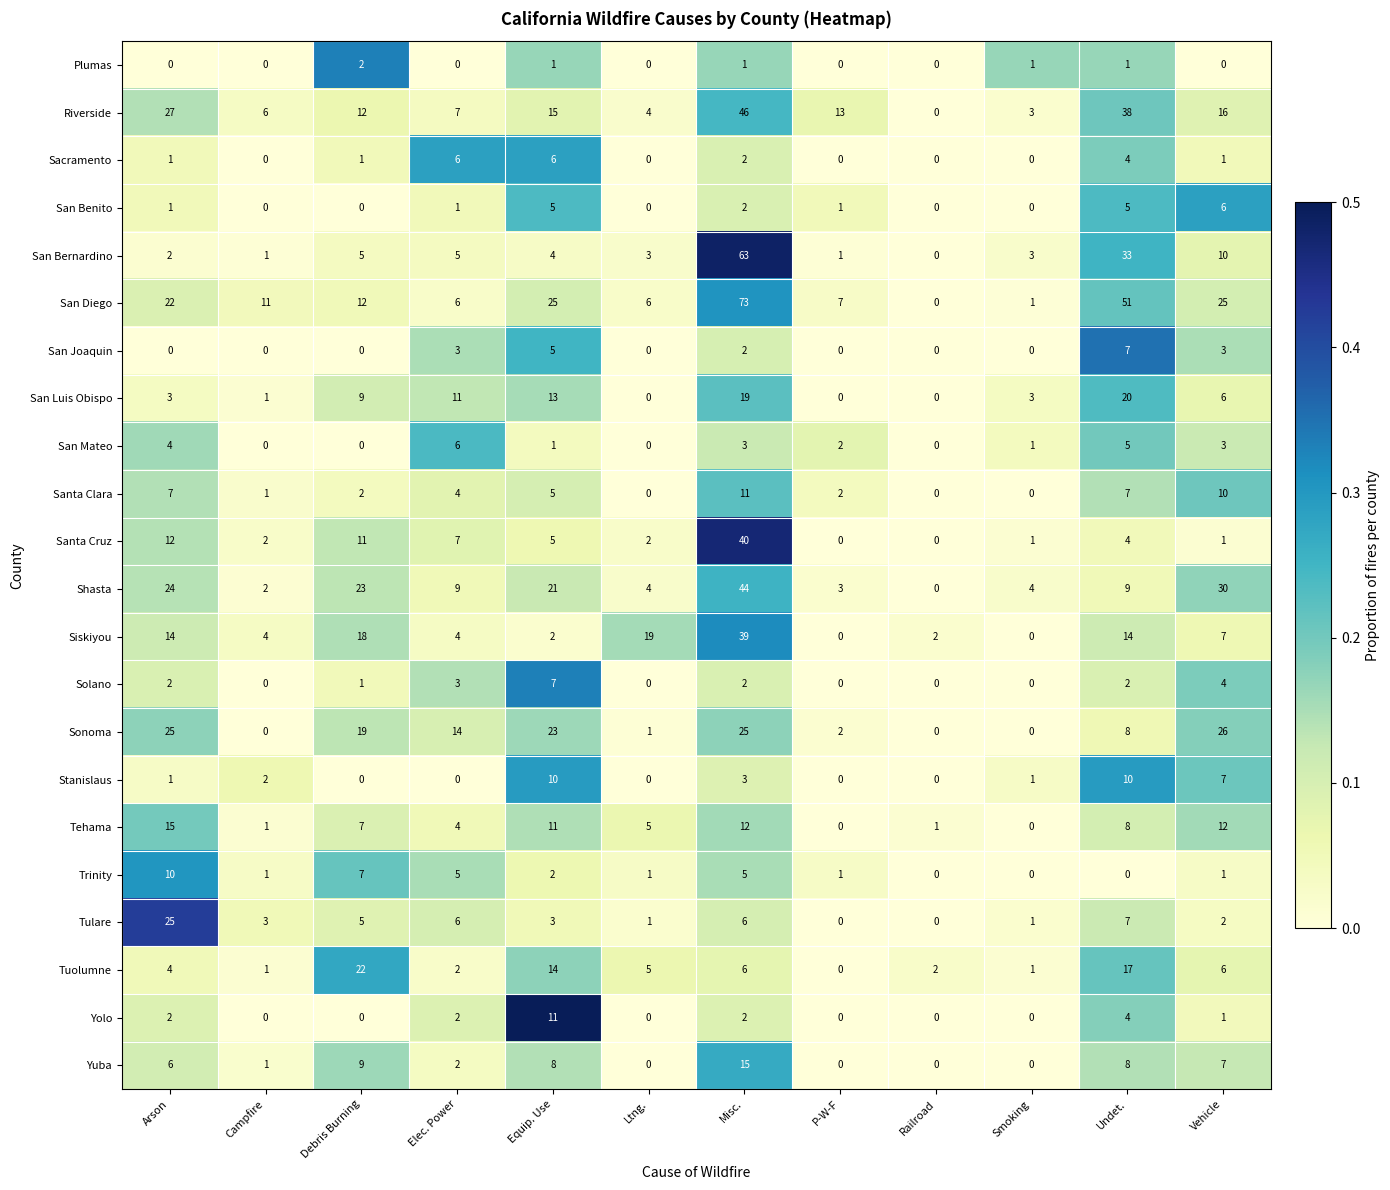

How many positive values does the Santa Clara series have?

9